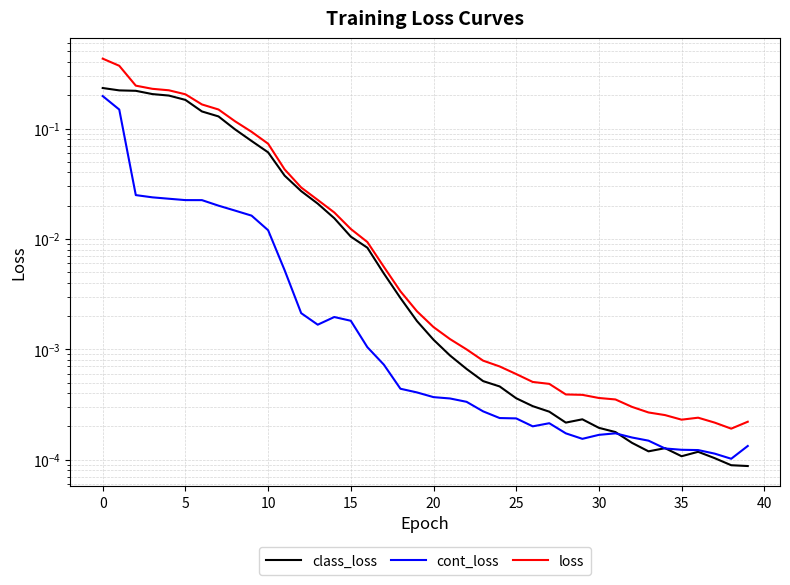

How many interior local valleys does the cont_loss series have?

4